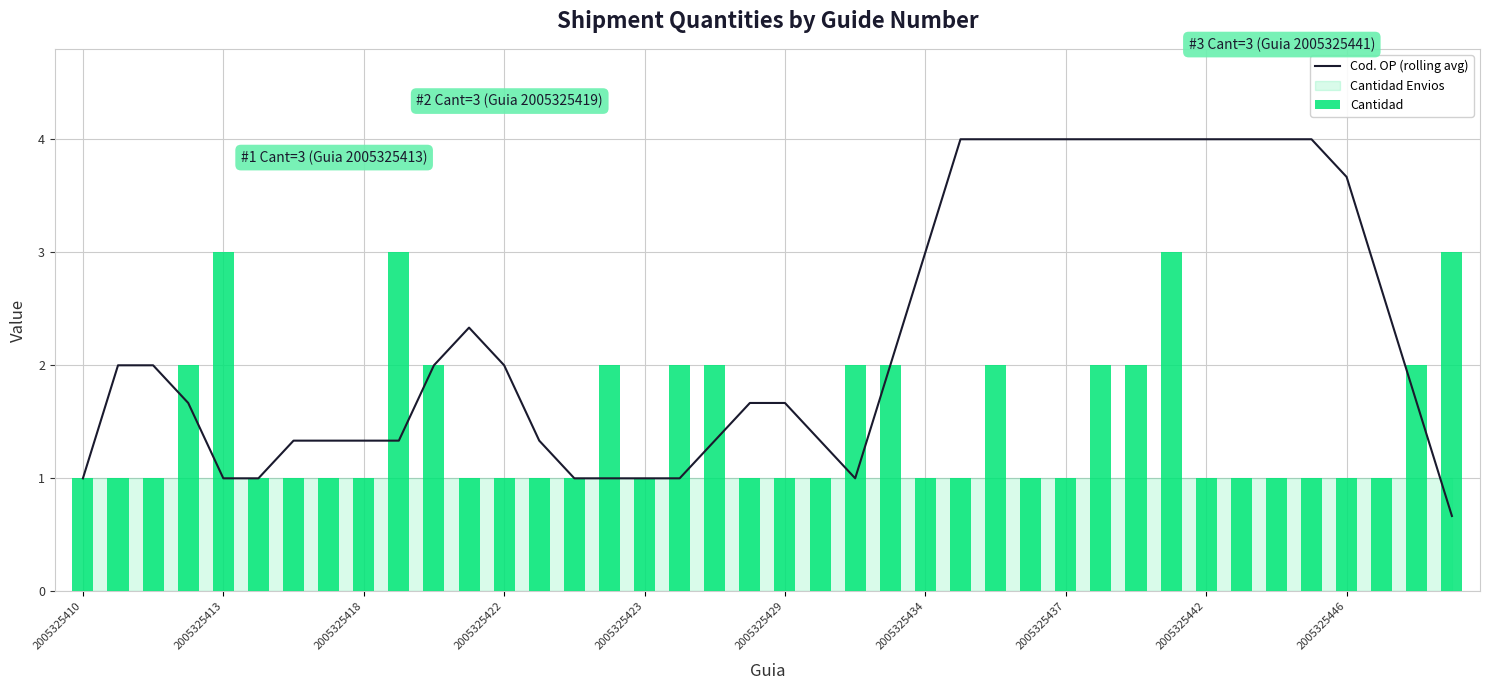

Count the Cantidad values in the range 1 to 2.

36